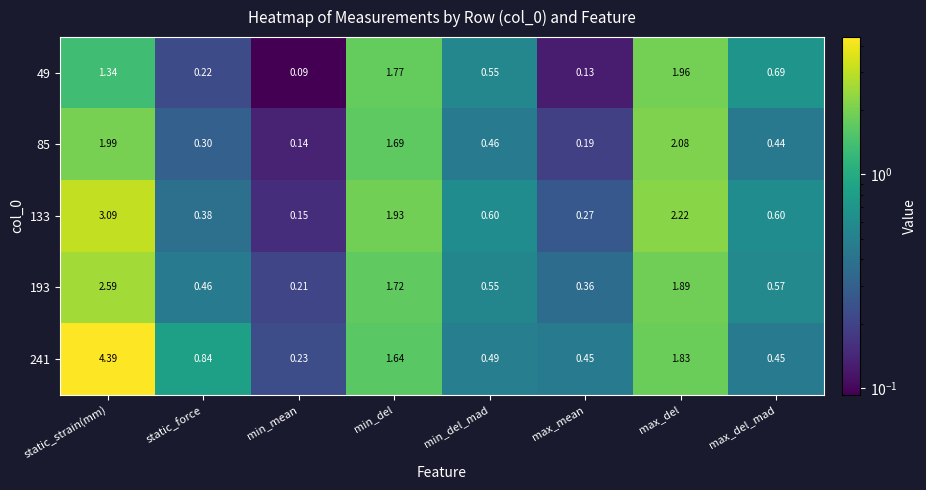

At which category is the sum across all series the highest?

static_strain(mm)